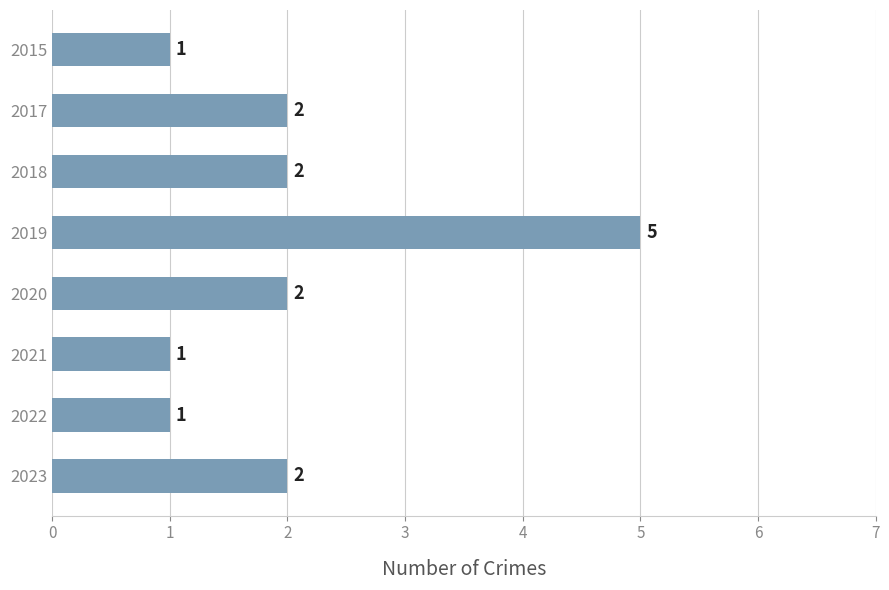

Which label corresponds to the largest value in the chart?

2019